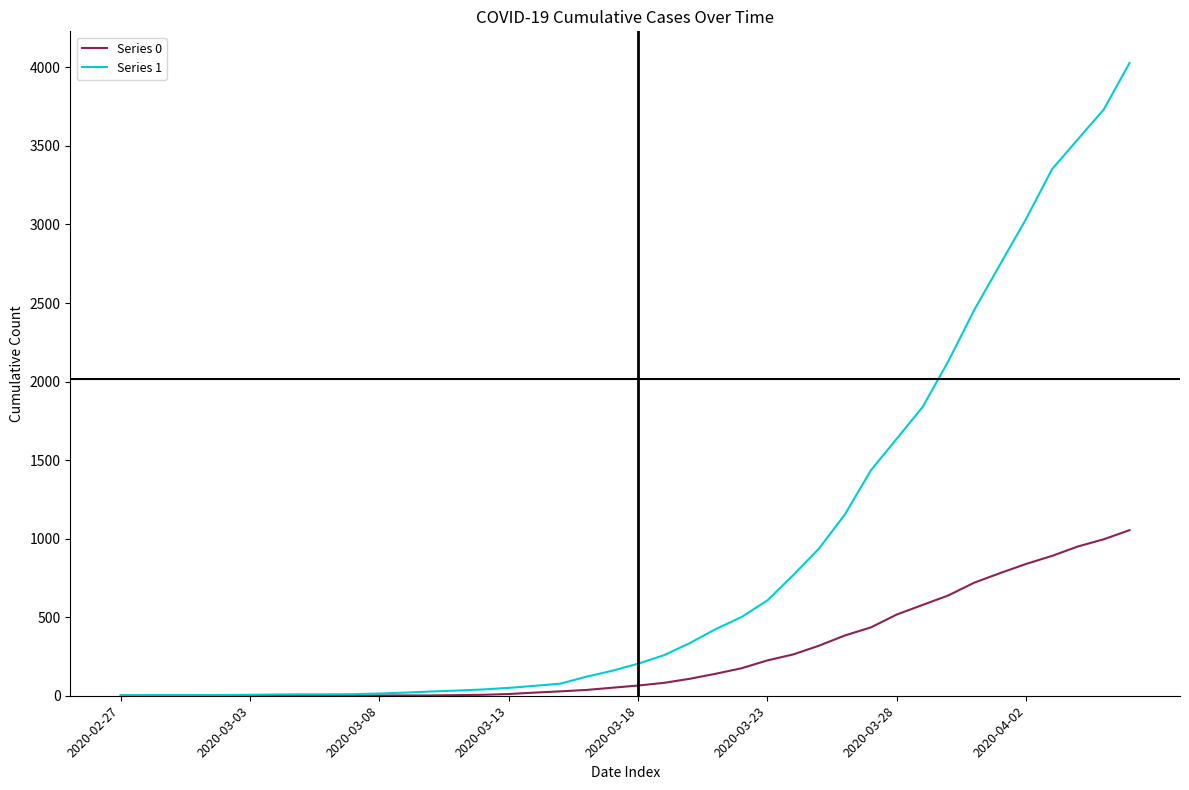

List the series in order of their peak value, highest first.

Series 1, Series 0